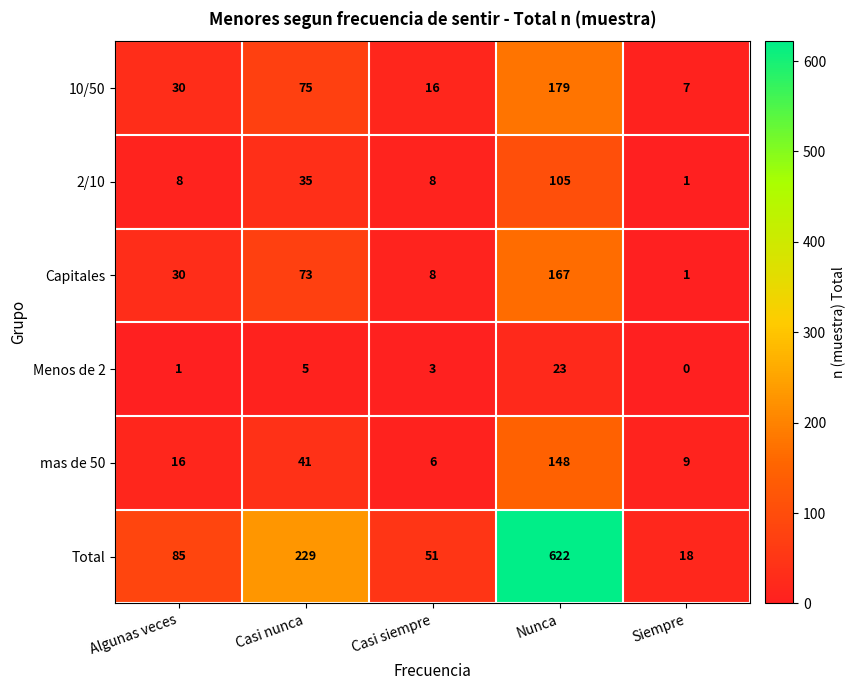

At Nunca, list the series in order from largest to smallest.

Total, 10/50, Capitales, mas de 50, 2/10, Menos de 2